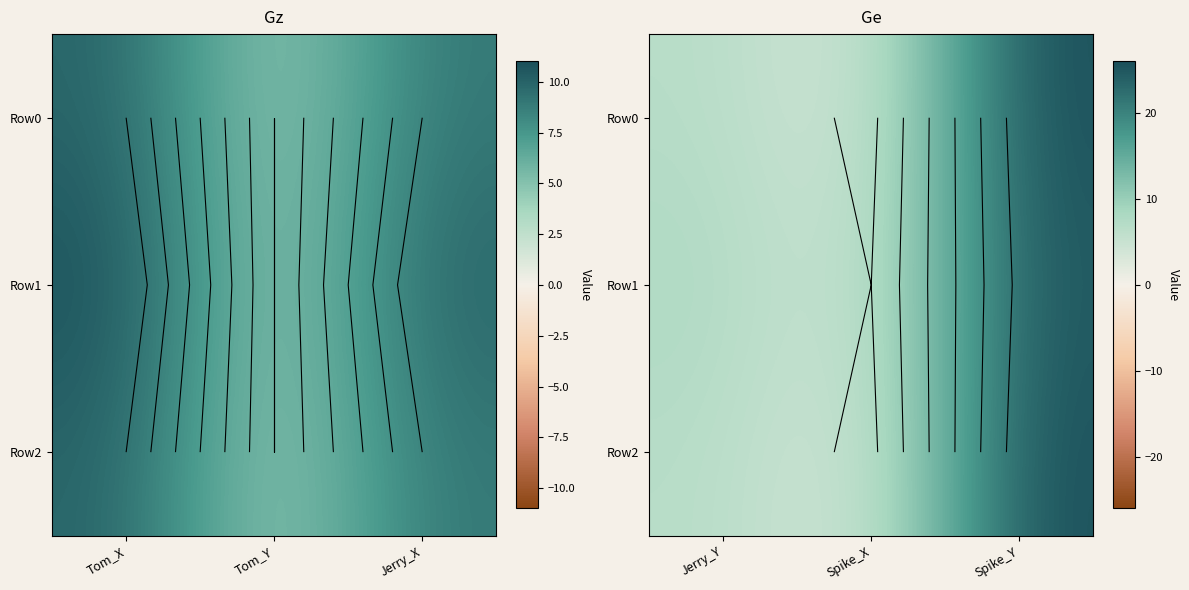

How many categories are shown in the chart?

3